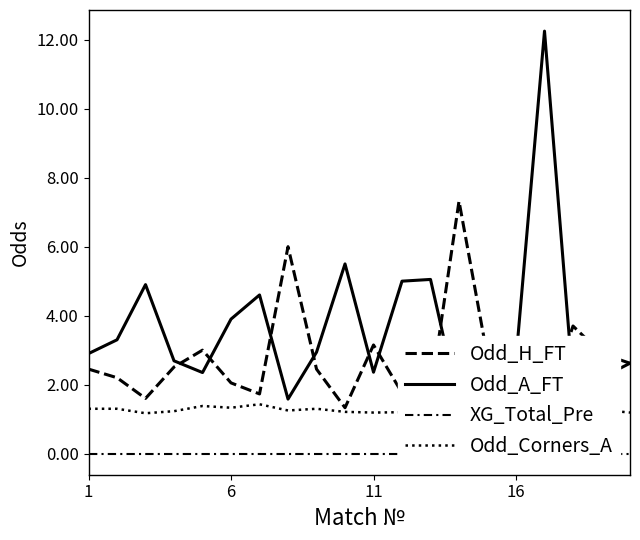

What is the difference between the Odd_H_FT values at 15 and 13?

4.8